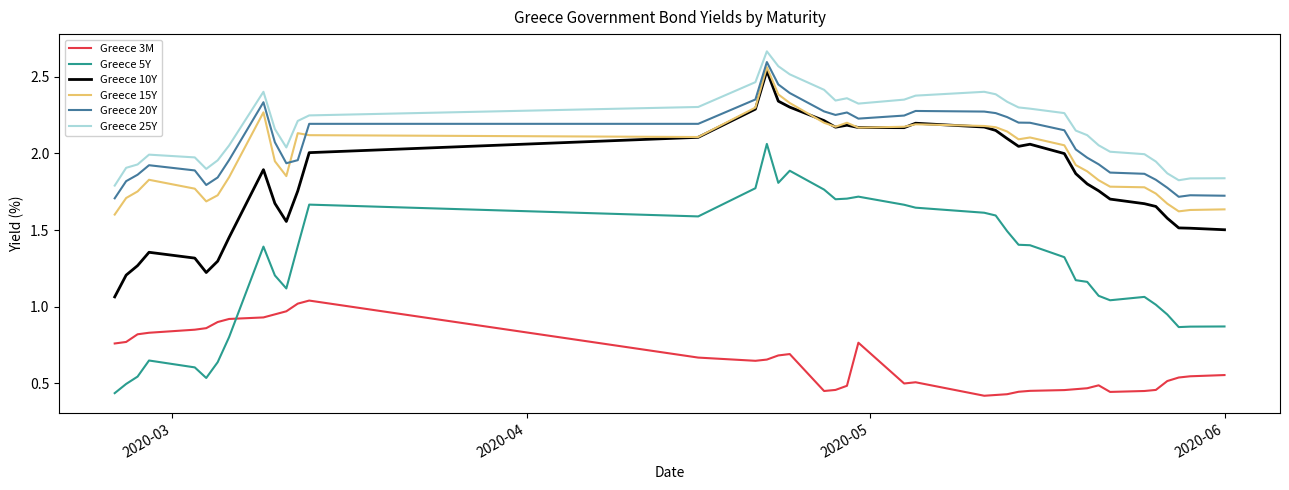

True or false: Greece 25Y and Greece 15Y cross at least once.

False